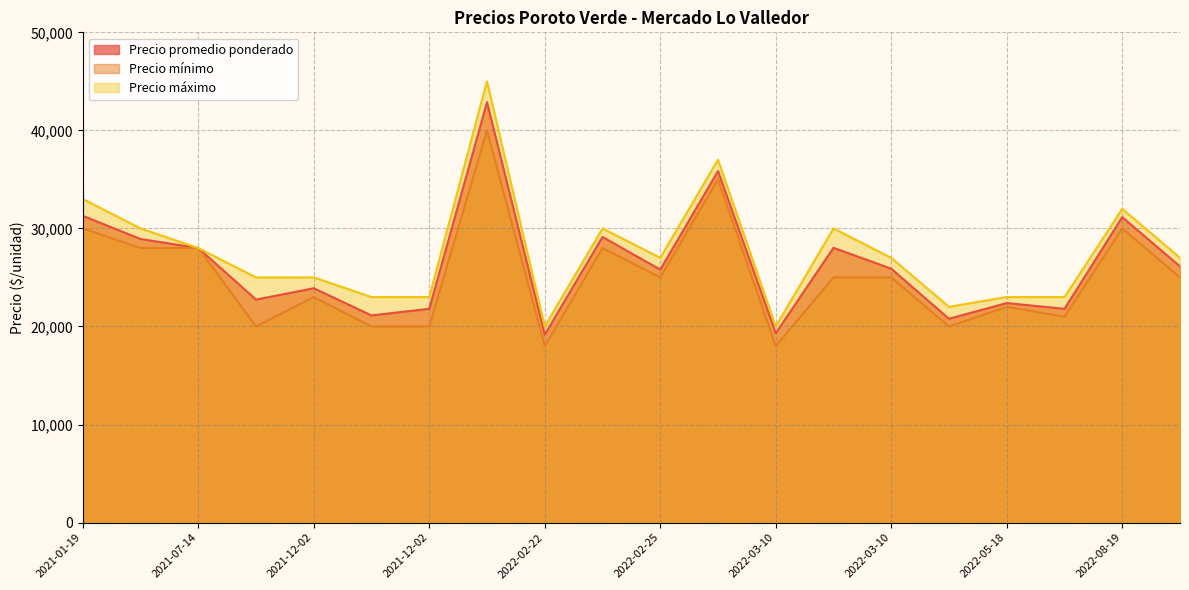

True or false: Precio máximo and Precio mínimo cross at least once.

False